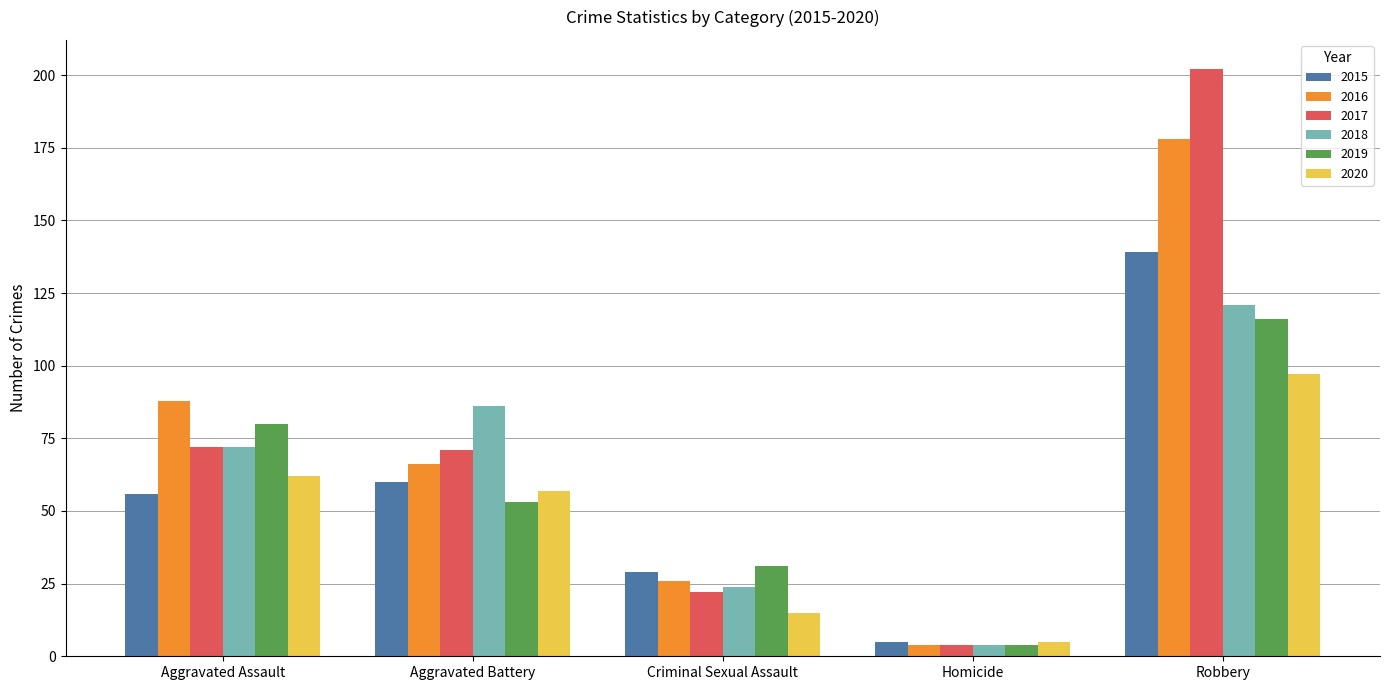

Between Homicide and Robbery, which series saw the biggest shift?

2017